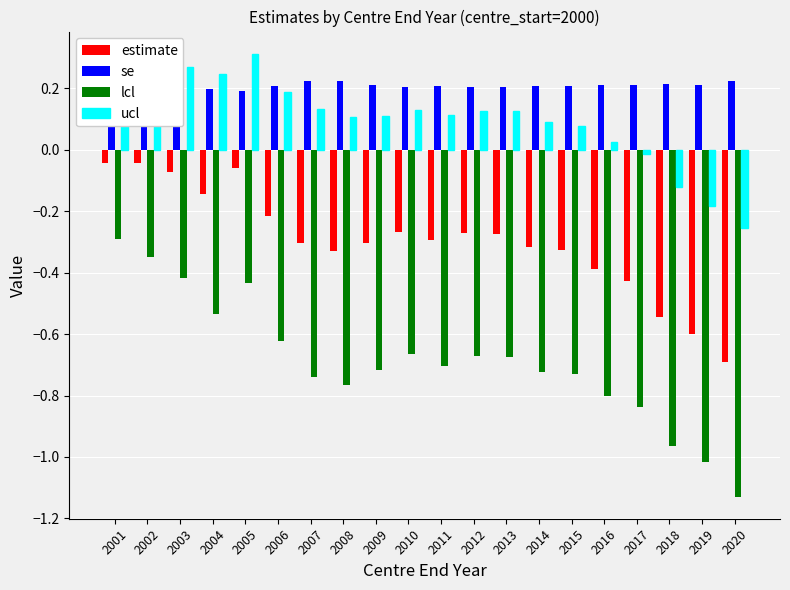

Which category has the lowest value in the lcl series?

2020